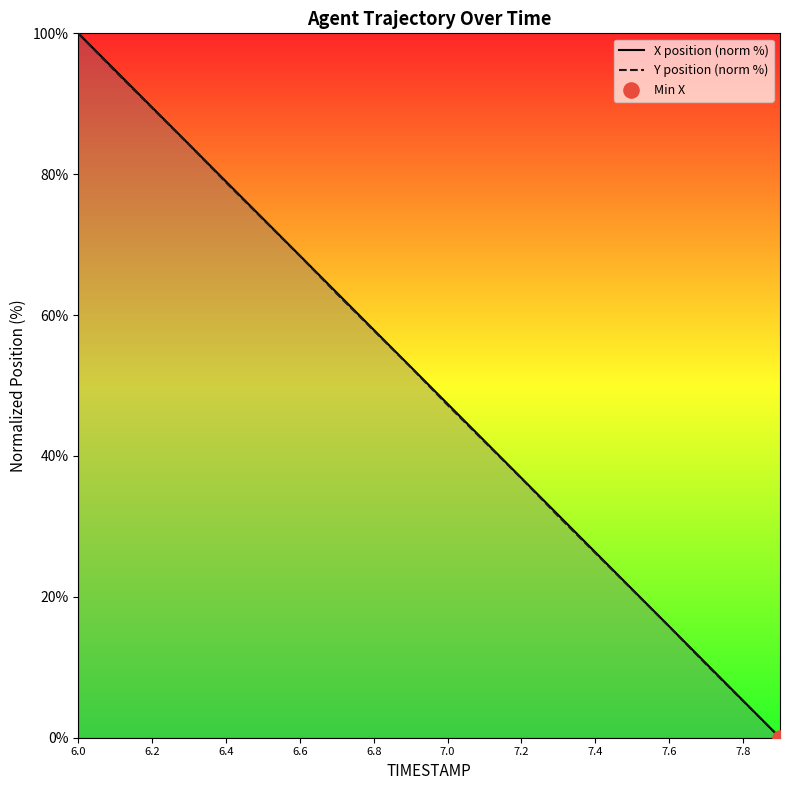

What are all the series names shown in the legend?

X position (norm %), Y position (norm %)